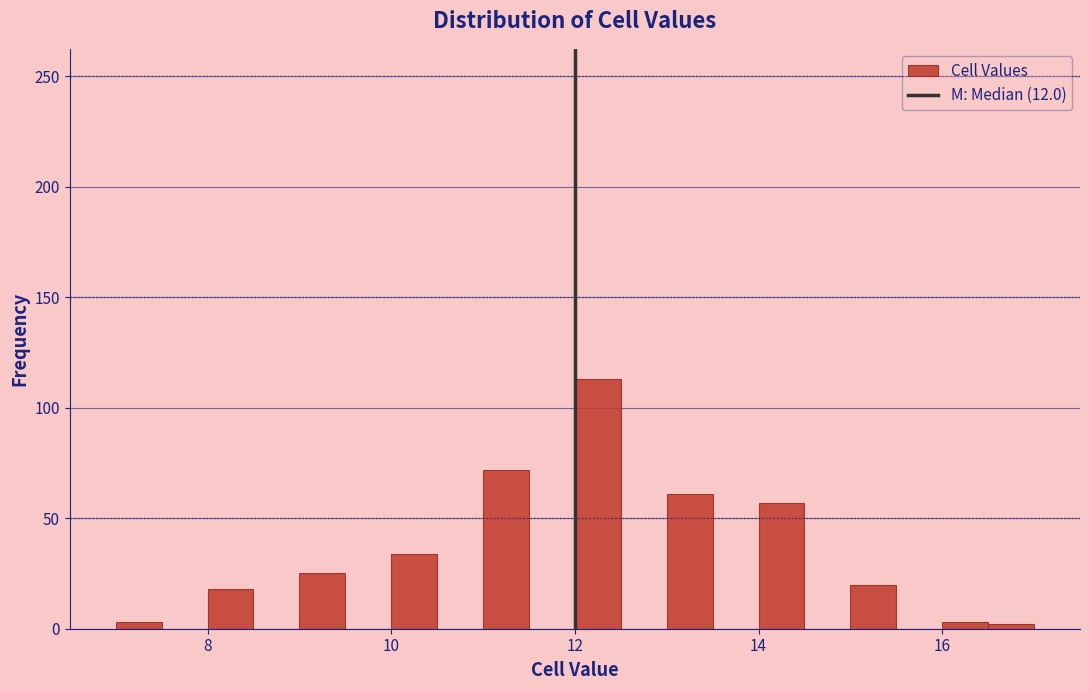

Around what value on the x-axis is the tallest bar? Give the approximate position of its centre, as read against the axis.

12.2